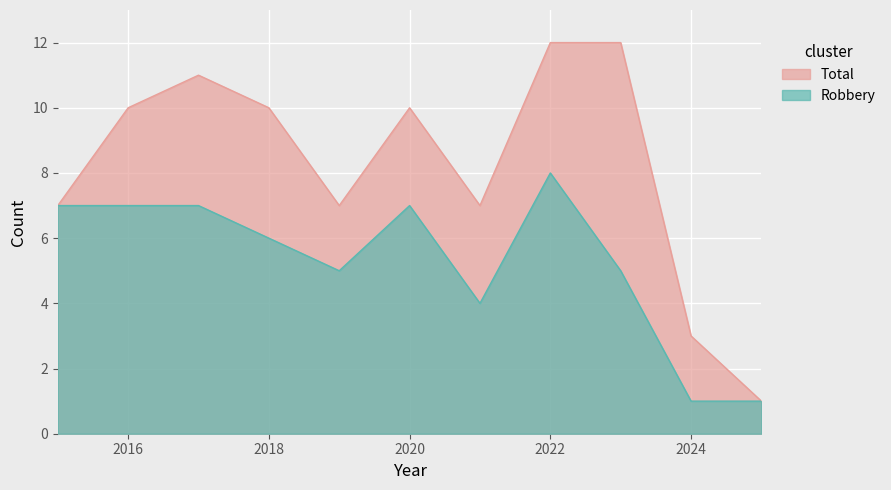

What are all the series names shown in the legend?

Robbery, Total